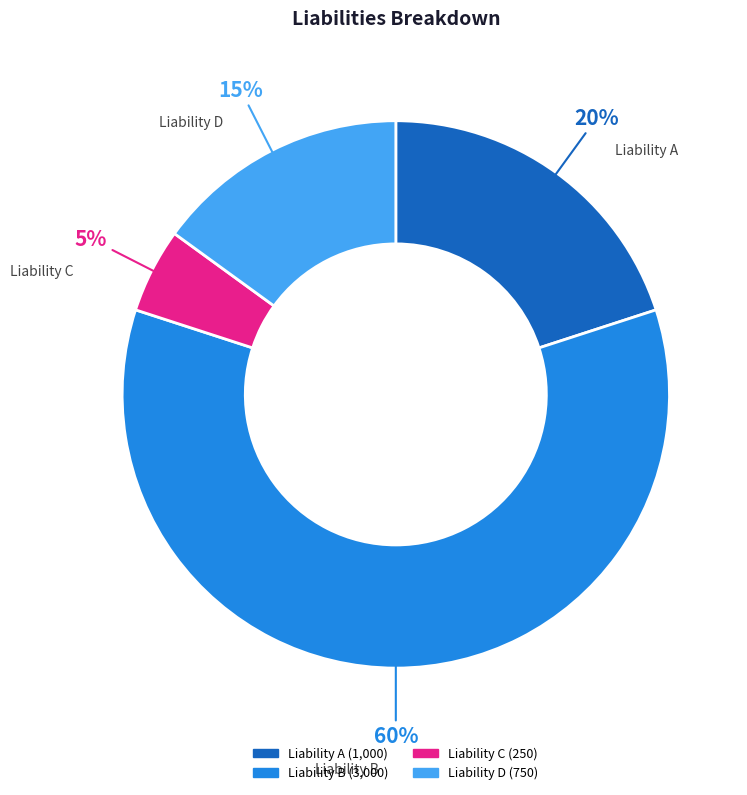

Which category has the smallest portion of the pie?

Liability C